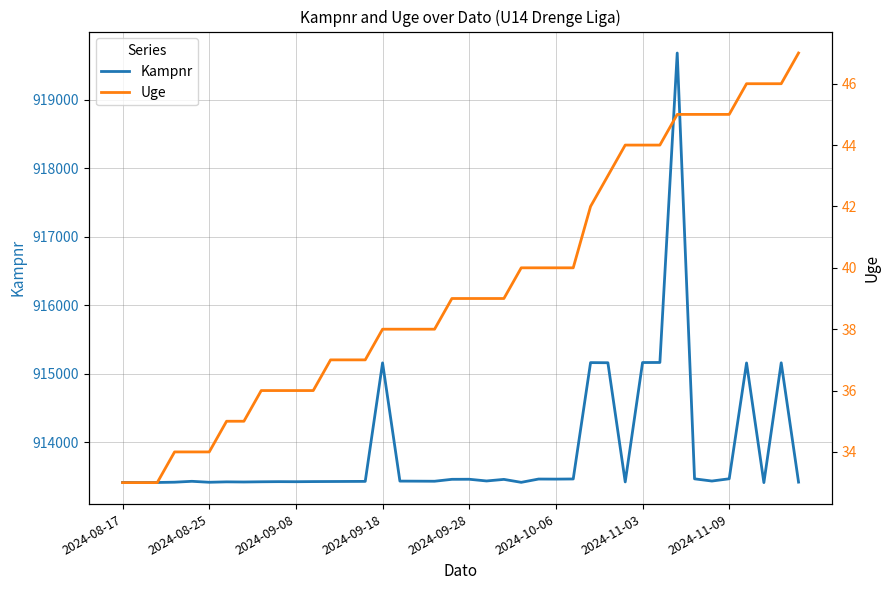

True or false: Uge has a value of 18 at 38.

False